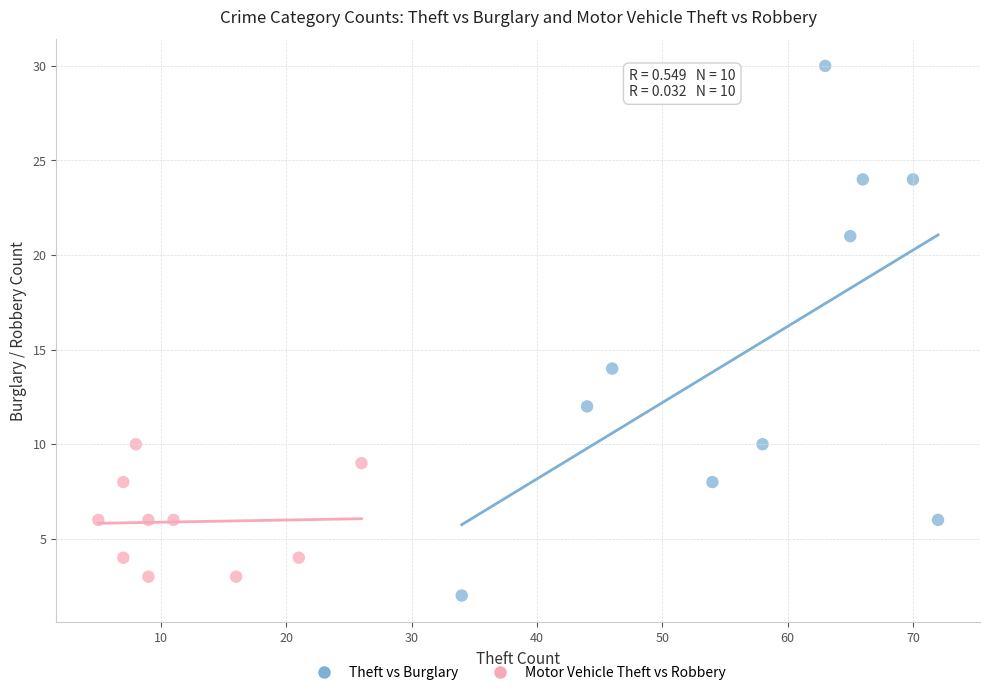

Which series has the largest Y range (max minus min)?

Theft vs Burglary